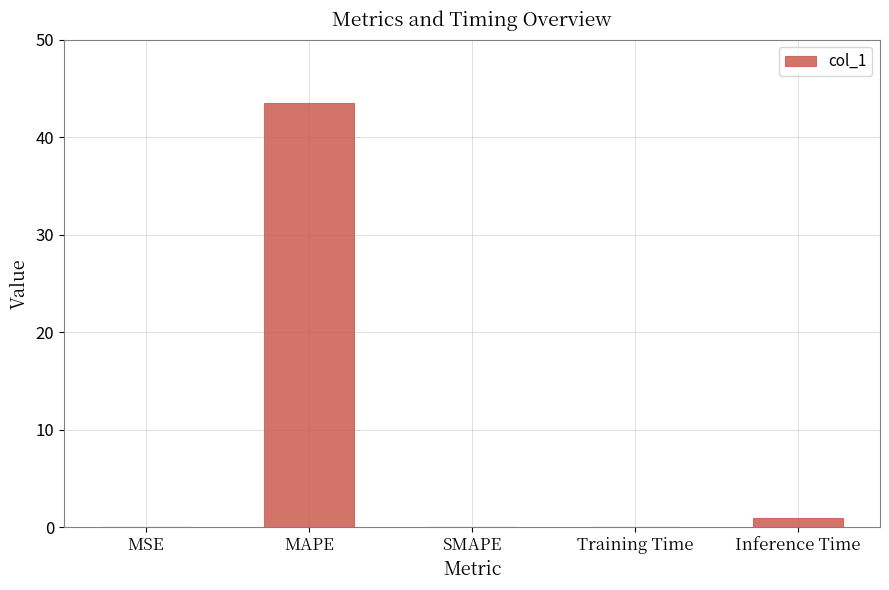

What is the maximum value shown in the chart?

43.5